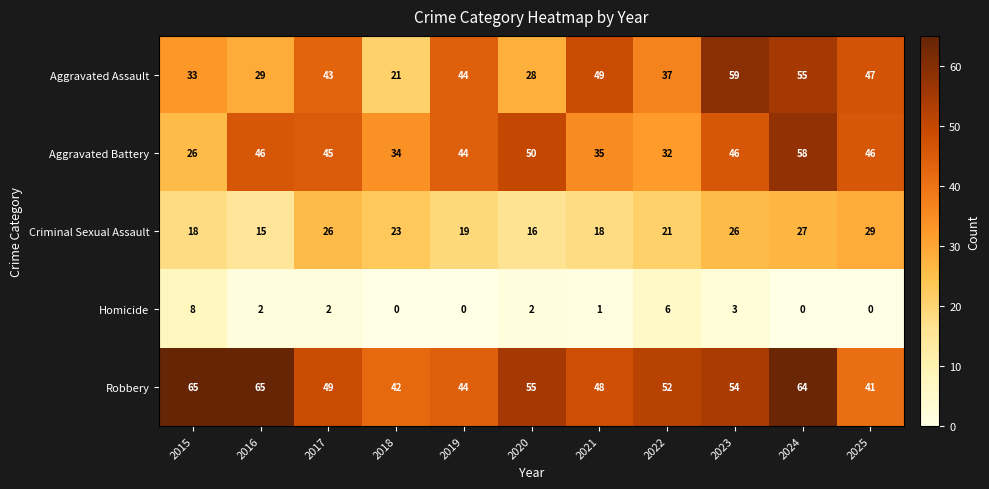

Which series has the widest spread of values?

Aggravated Assault